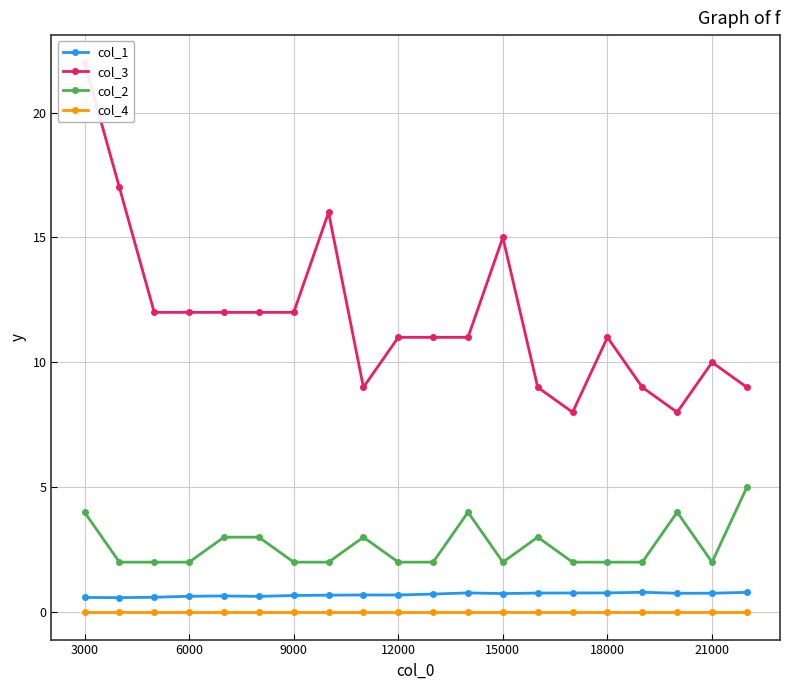

What is the highest value of the col_2 series?

5.0